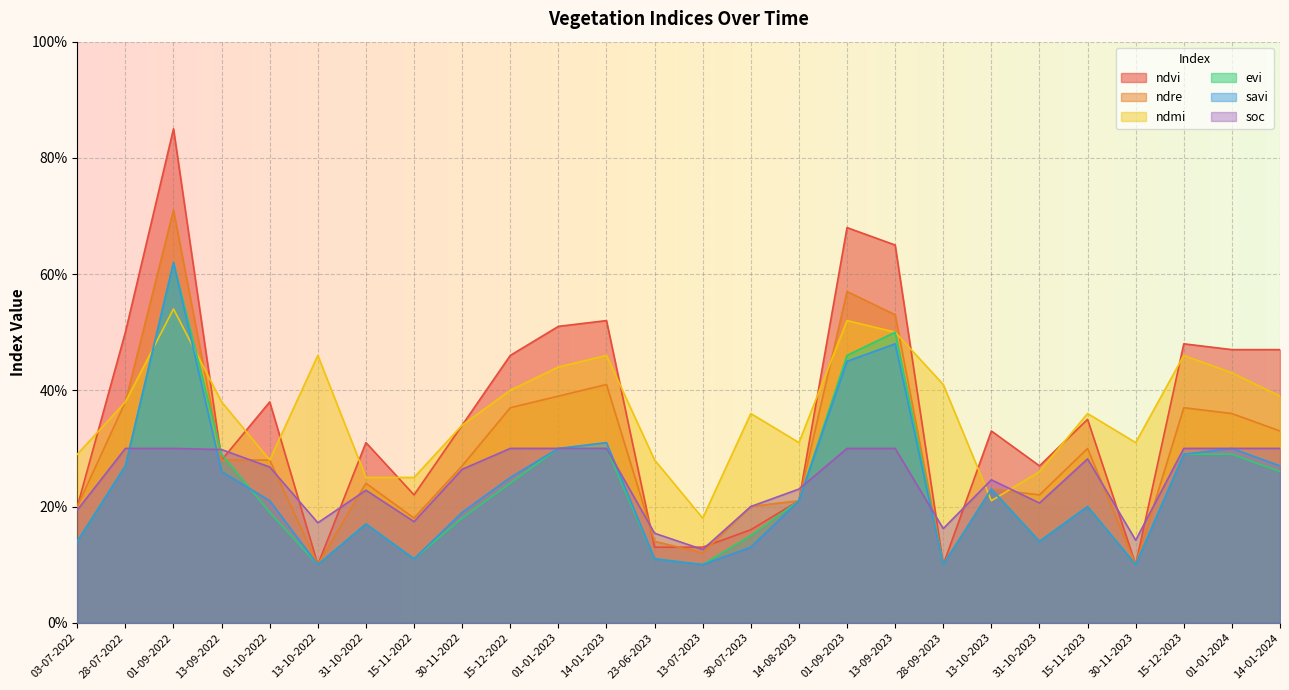

How many series are shown in this chart?

6